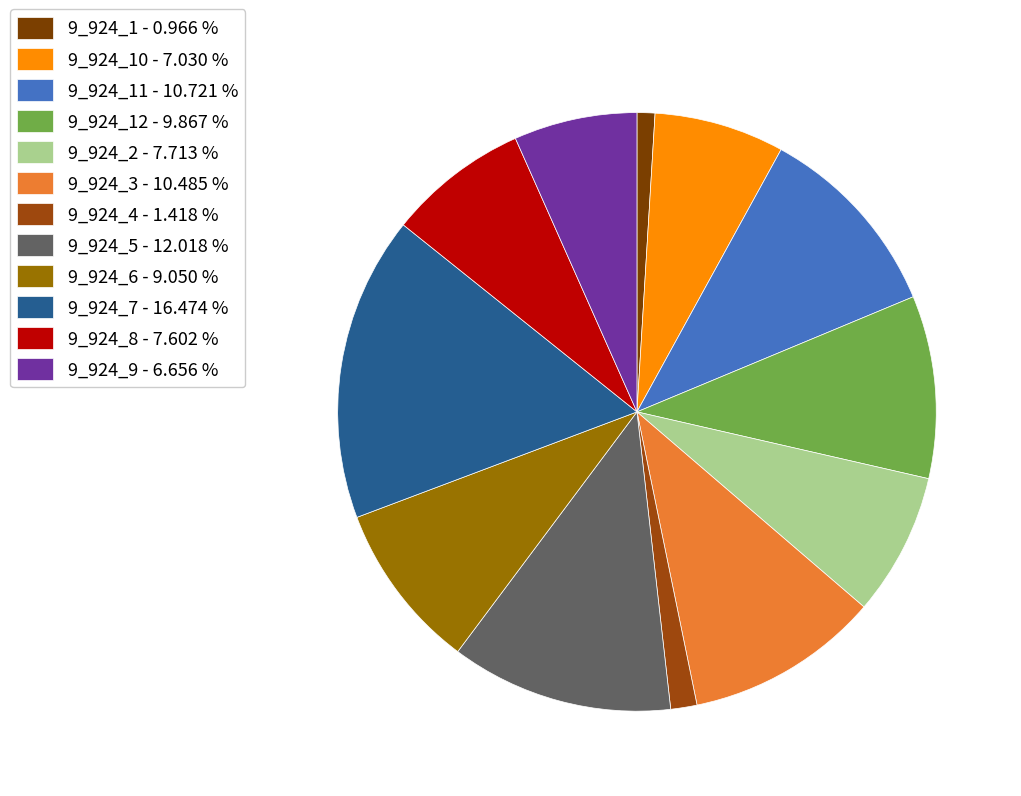

Which category has the biggest portion of the pie?

9_924_7 - 16.474 %